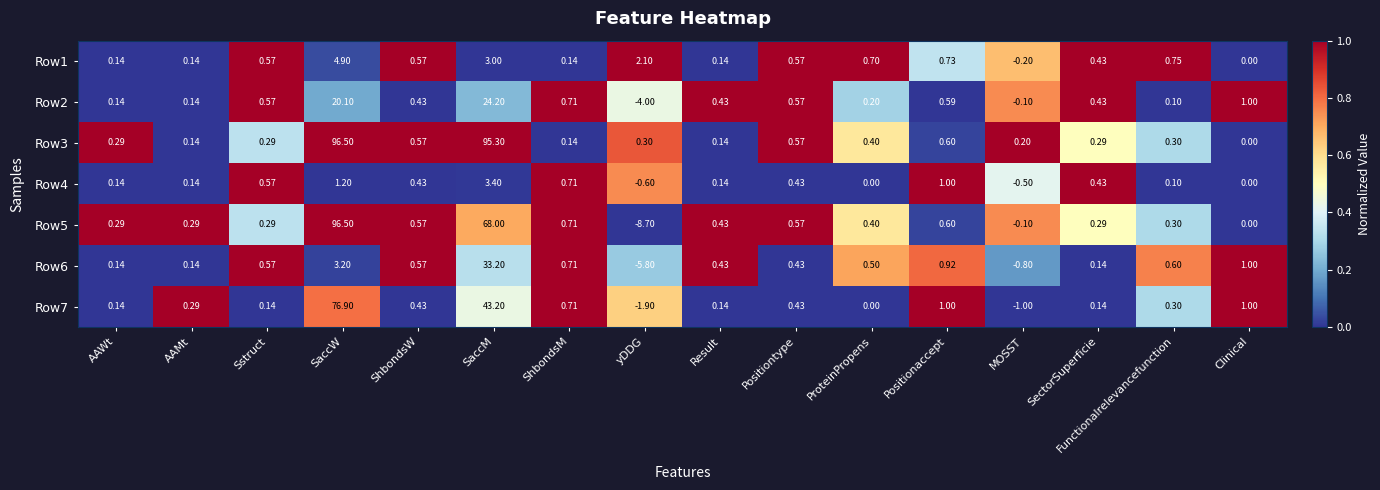

Is the value of Row7 at AAMt greater than the value of Row1 at SaccW?

No